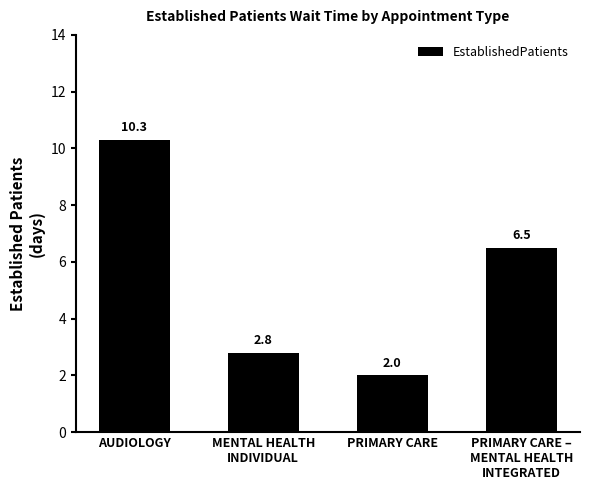

The chart shows a value of 0.6 at MENTAL HEALTH
INDIVIDUAL. True or false?

False